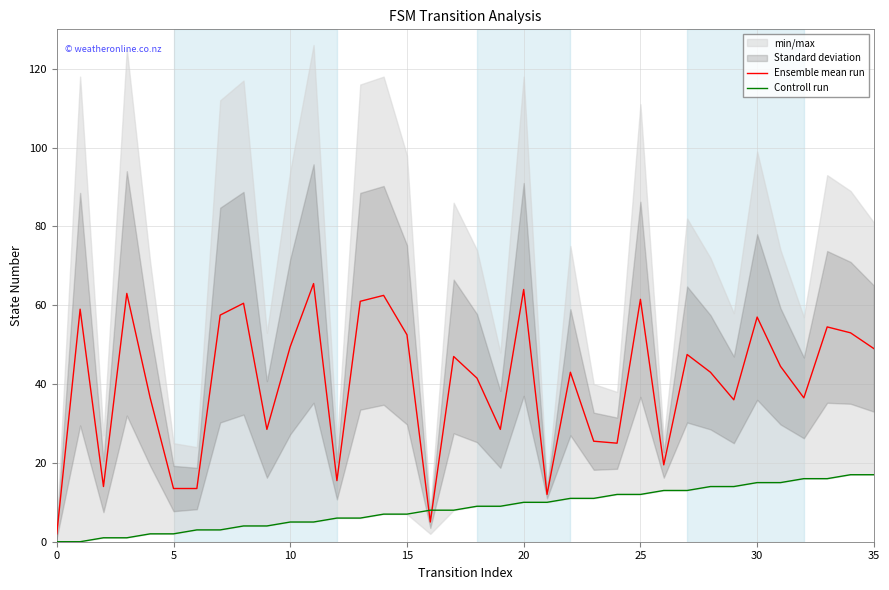

The value of Controll run at 25 is 12.0. True or false?

True